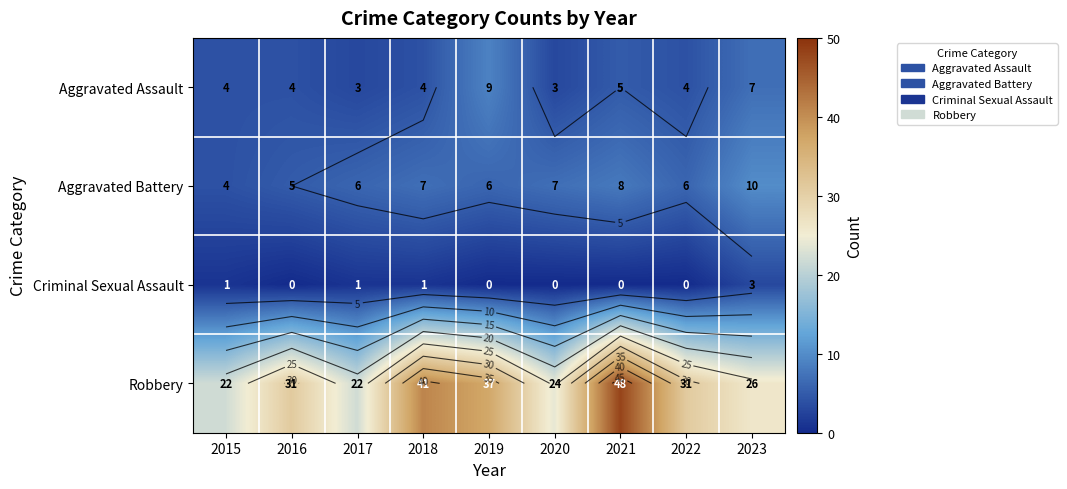

How many values in the Criminal Sexual Assault series exceed 0?

4